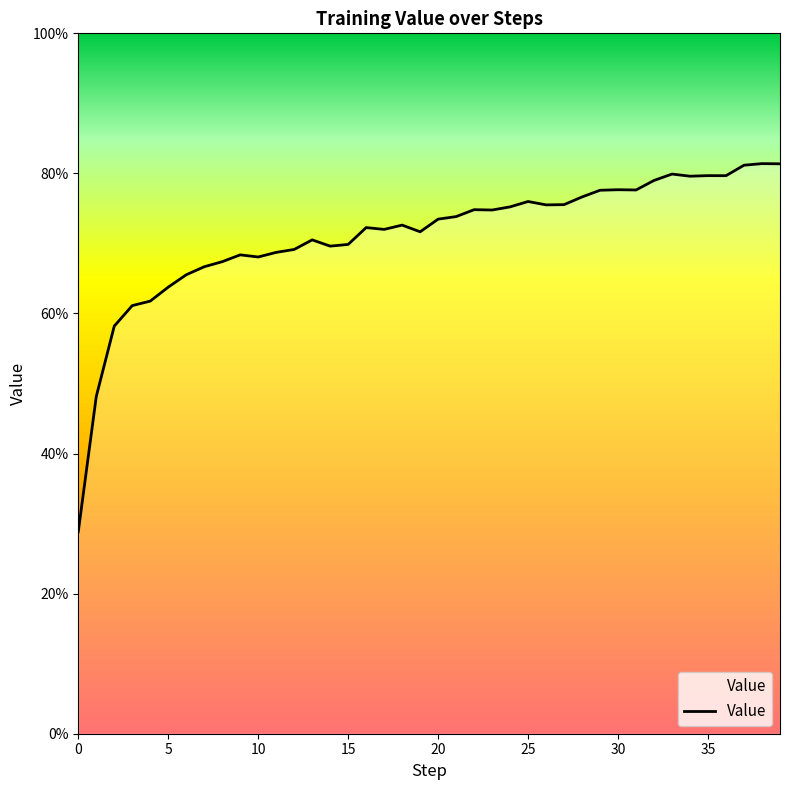

What is the value of the 34th point from the left?

0.8